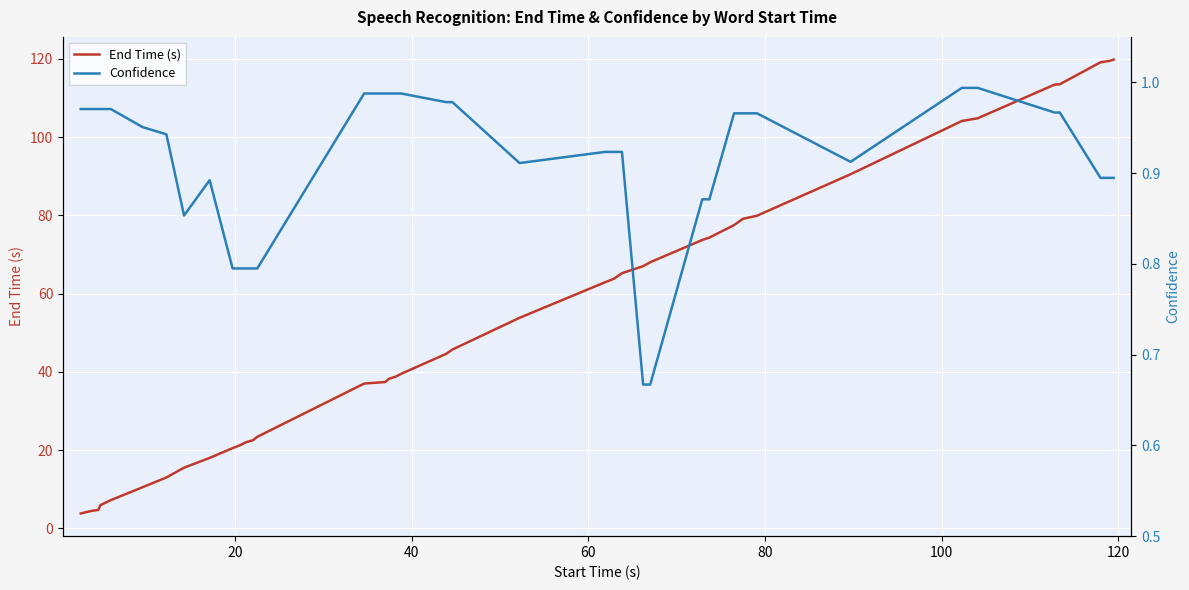

True or false: End Time (s) and Confidence intersect in this chart.

False